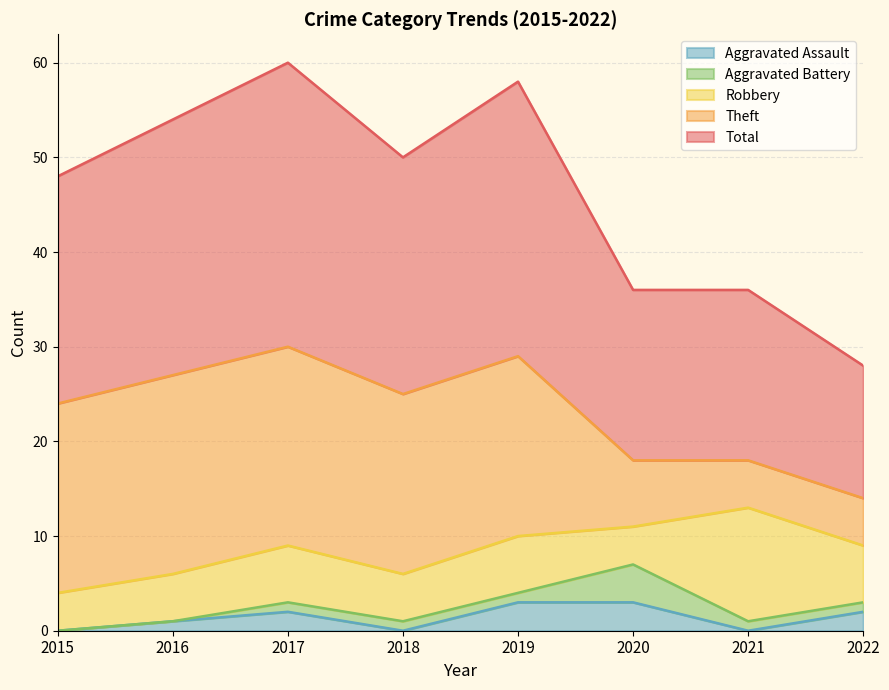

At which category is the sum across all series the highest?

2017